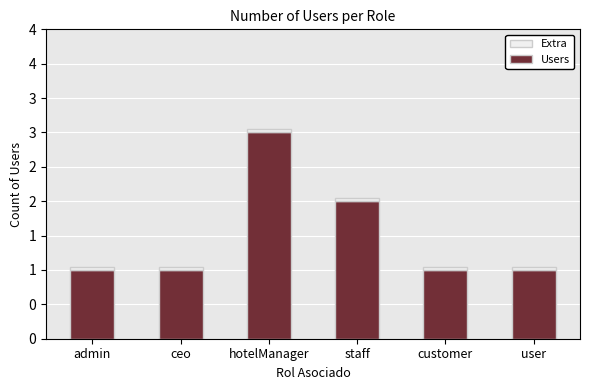

Reading left to right, extract all data points from this chart.

admin=1	ceo=1	hotelManager=3	staff=2	customer=1	user=1